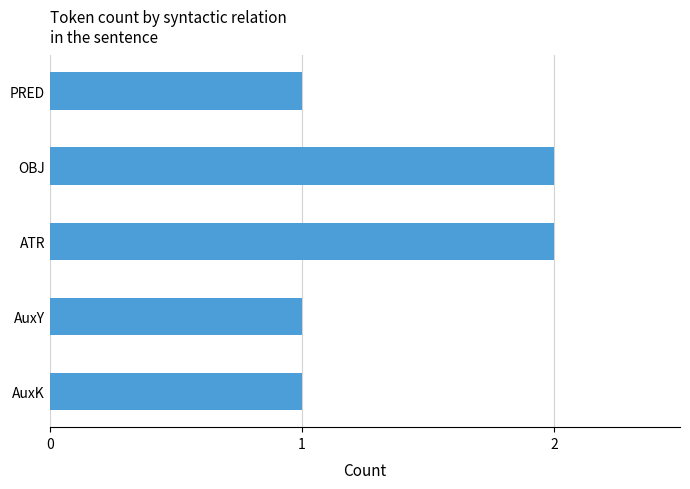

True or false: the data shows 2 at OBJ.

True